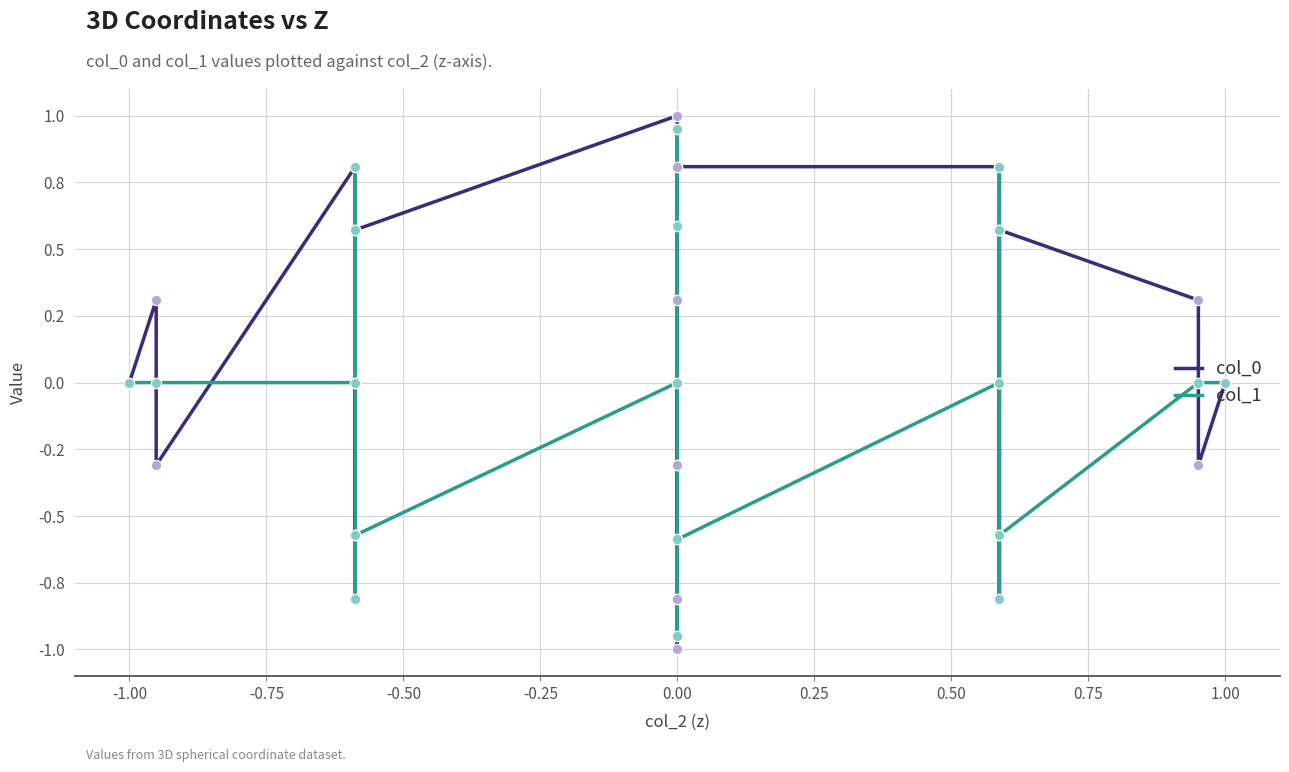

At how many categories does at least one series exceed 0?

24